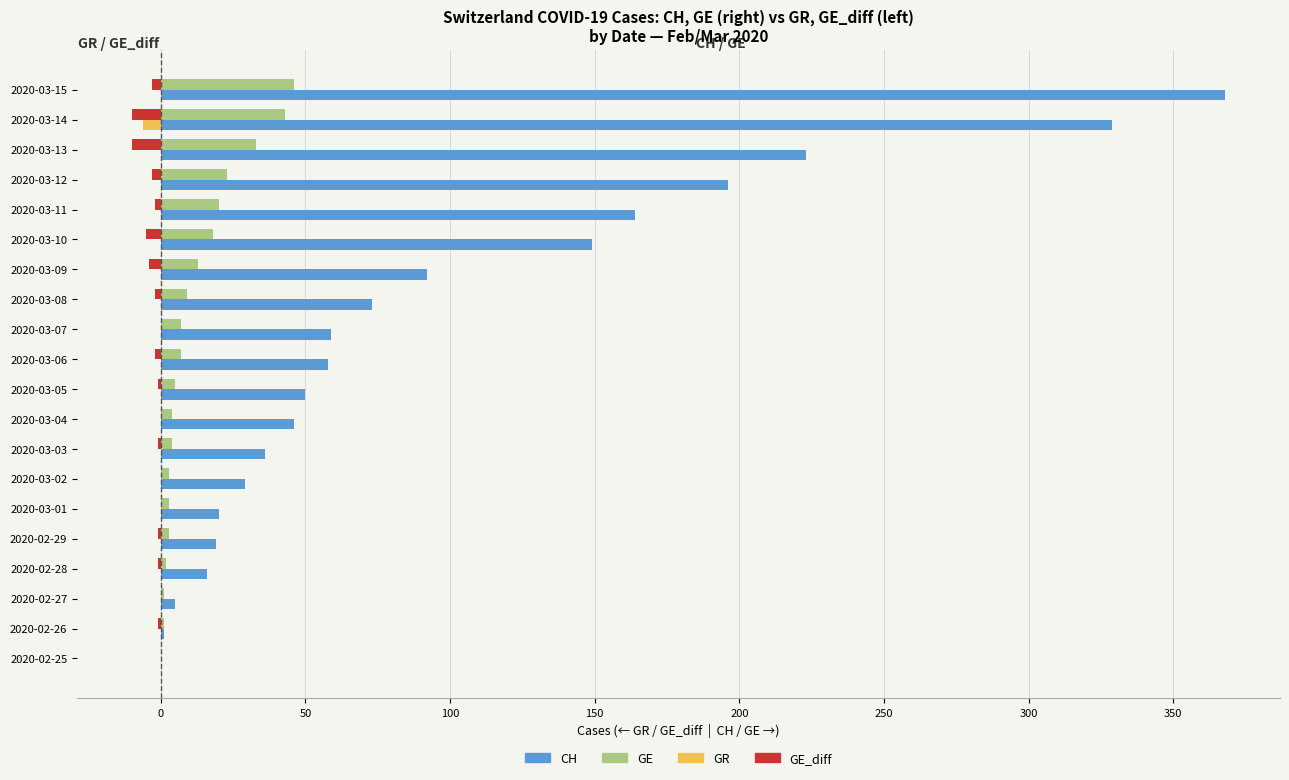

At which label is CH closest to 184?

2020-03-12